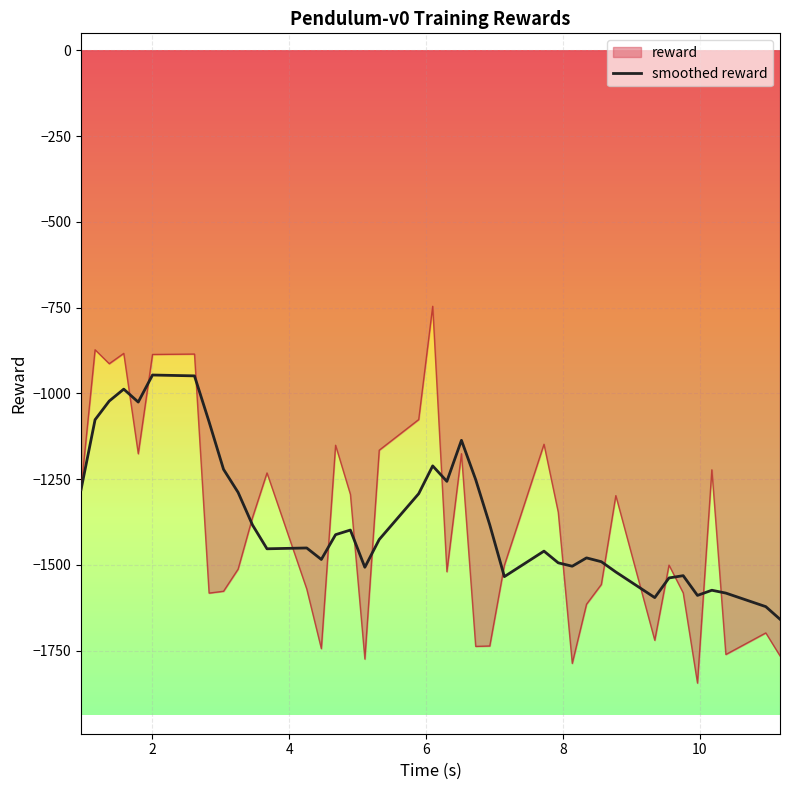

Rank the series by their maximum value, from lowest to highest.

smoothed reward, reward